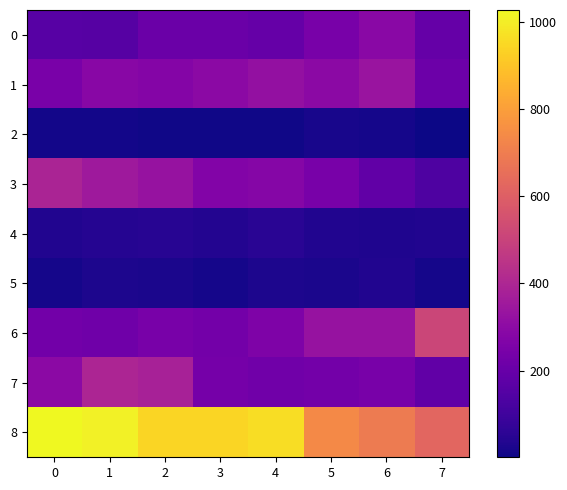

At how many categories does at least one series exceed 405?

8